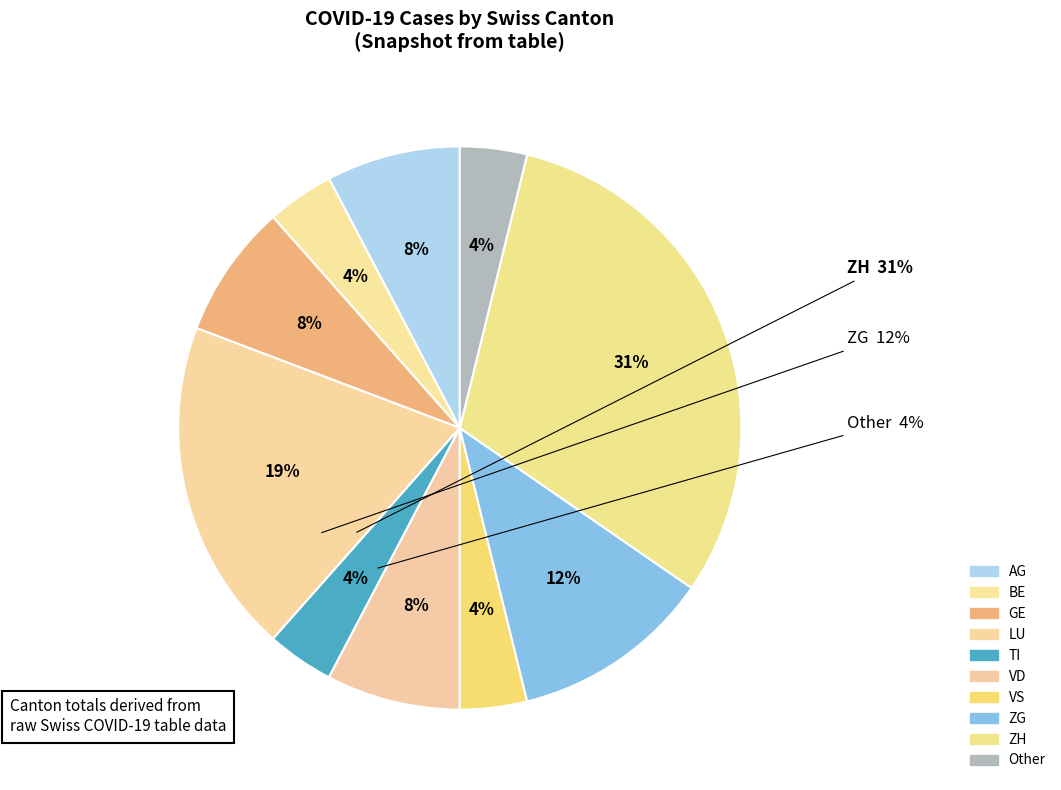

How many segments does this pie chart have?

10